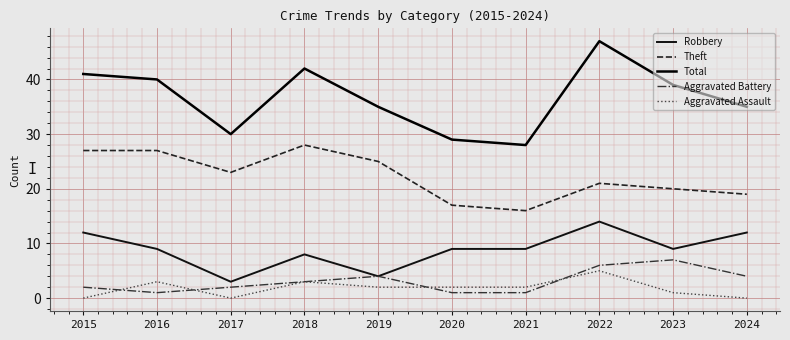

What is the approximate value of Theft at 2018, to the nearest 5?

30